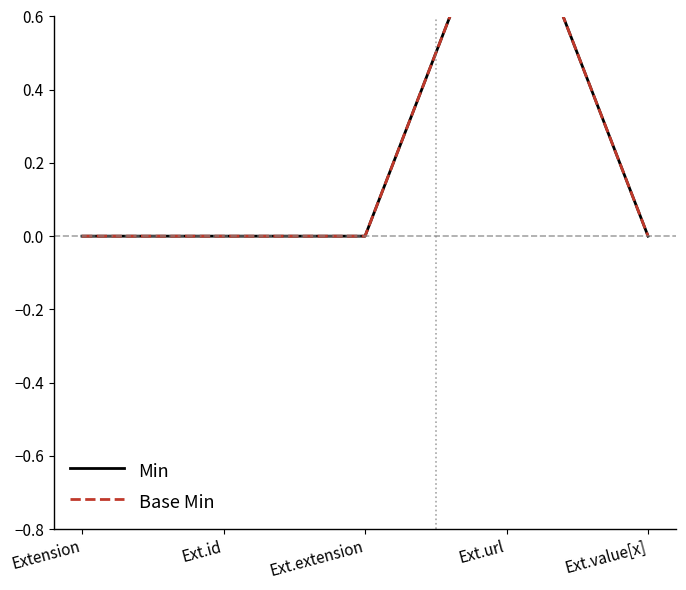

The Min series shows 0 at Ext.value[x]. True or false?

True